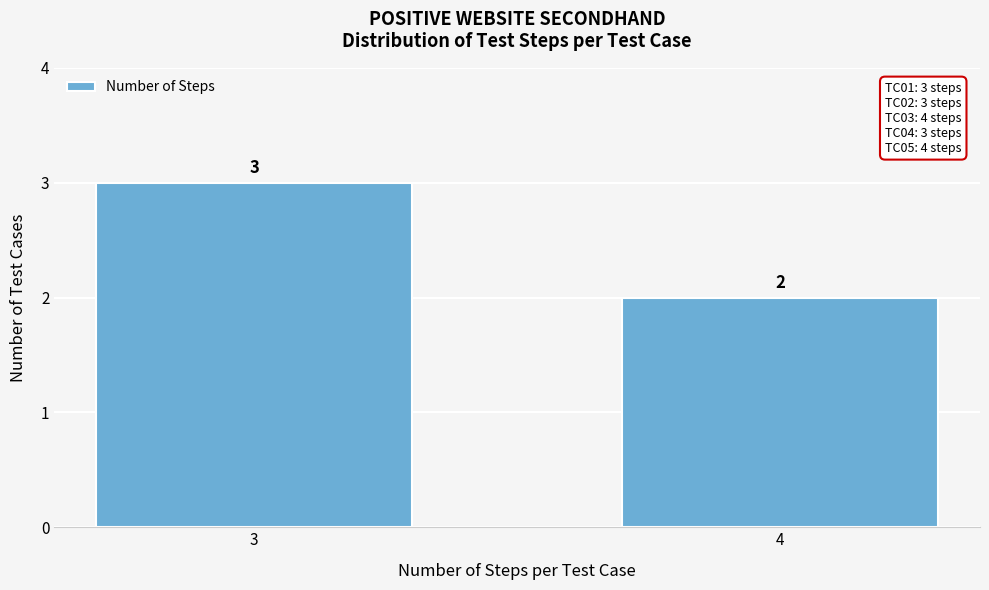

Reading right to left, what are all the values shown in this chart?

2	3